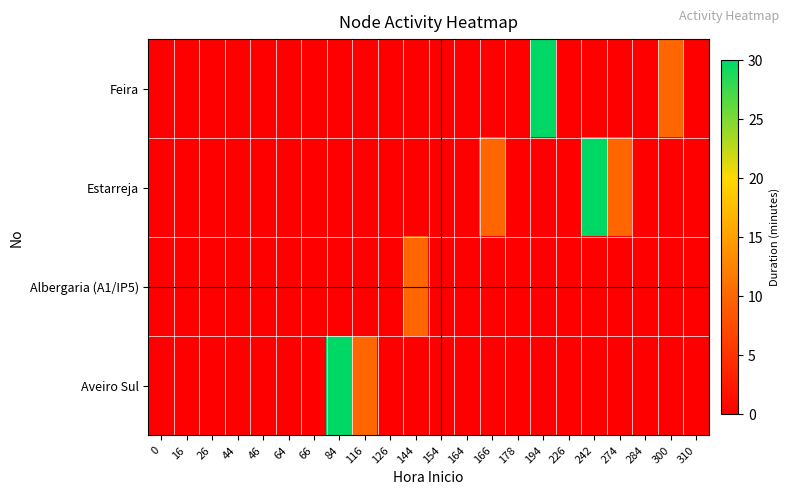

Which label corresponds to the largest value in the chart?

194